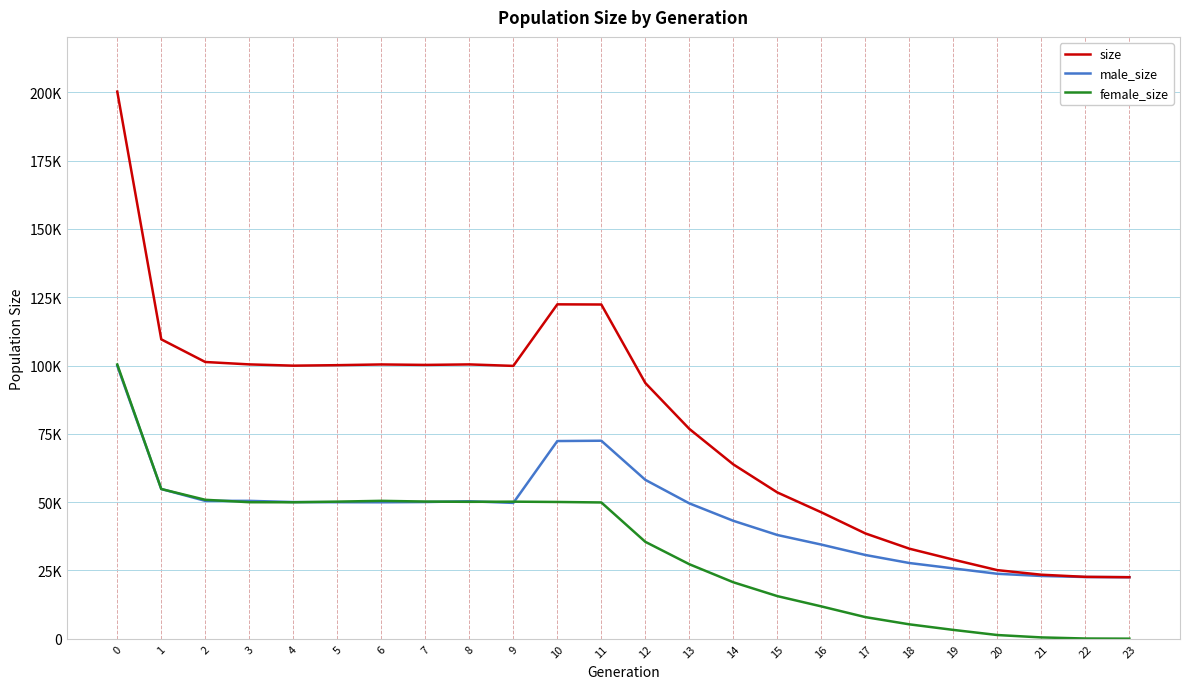

What are all the series names shown in the legend?

size, male_size, female_size